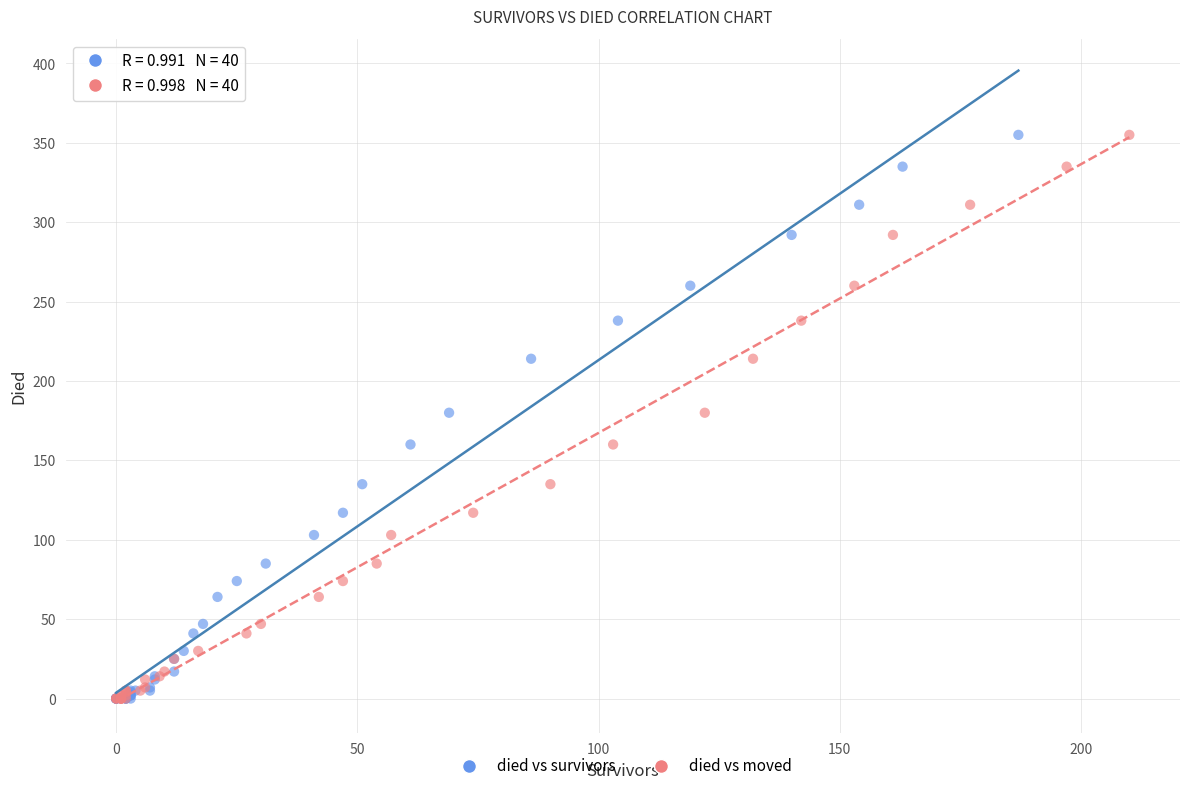

What are all the series names shown in the legend?

died vs survivors, died vs moved